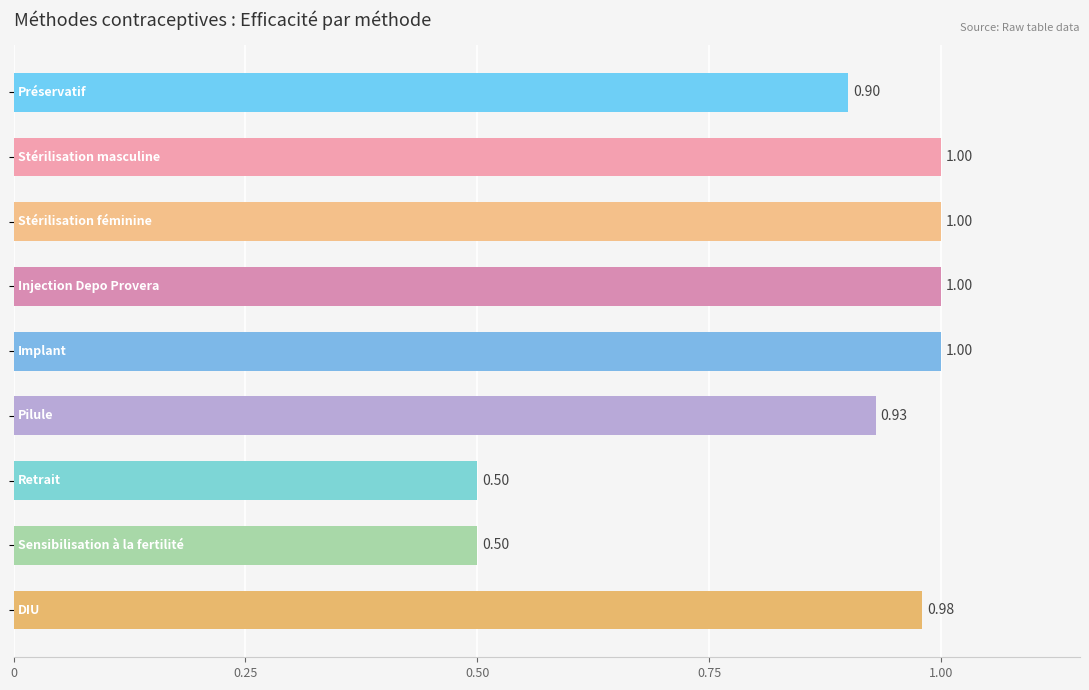

What is the sum of all values?

7.8